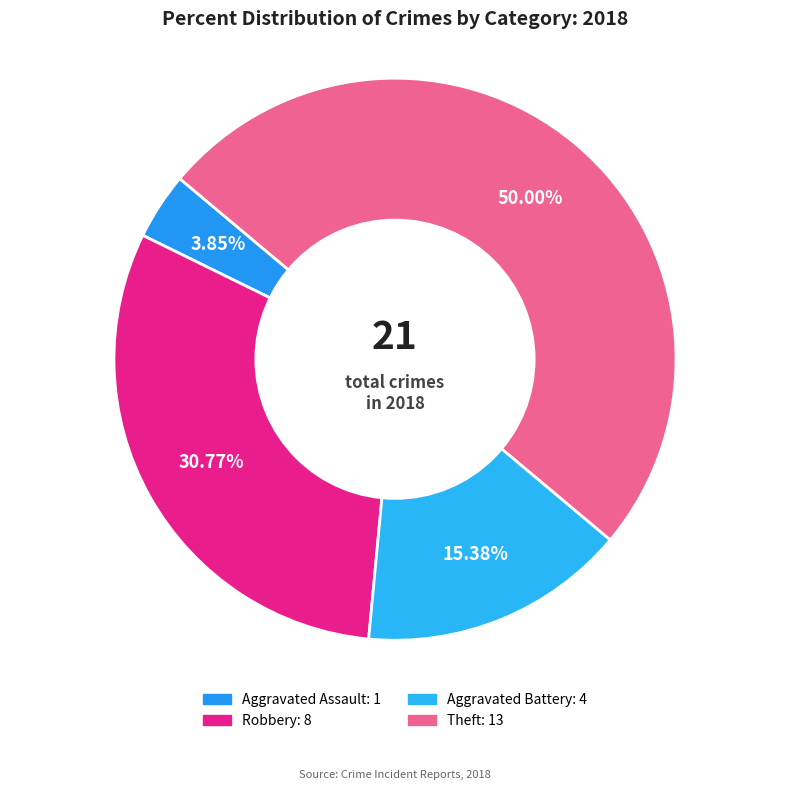

How many slices are in this pie chart?

4